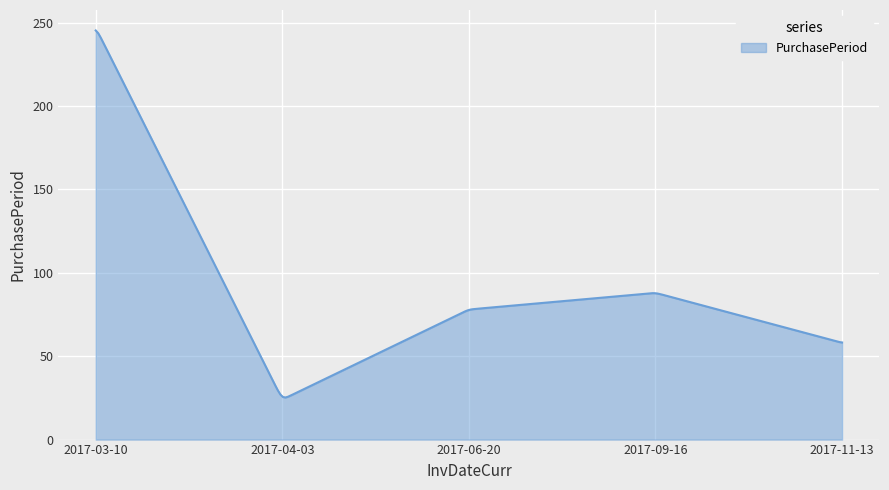

What is the difference between the maximum and minimum values?

220.1